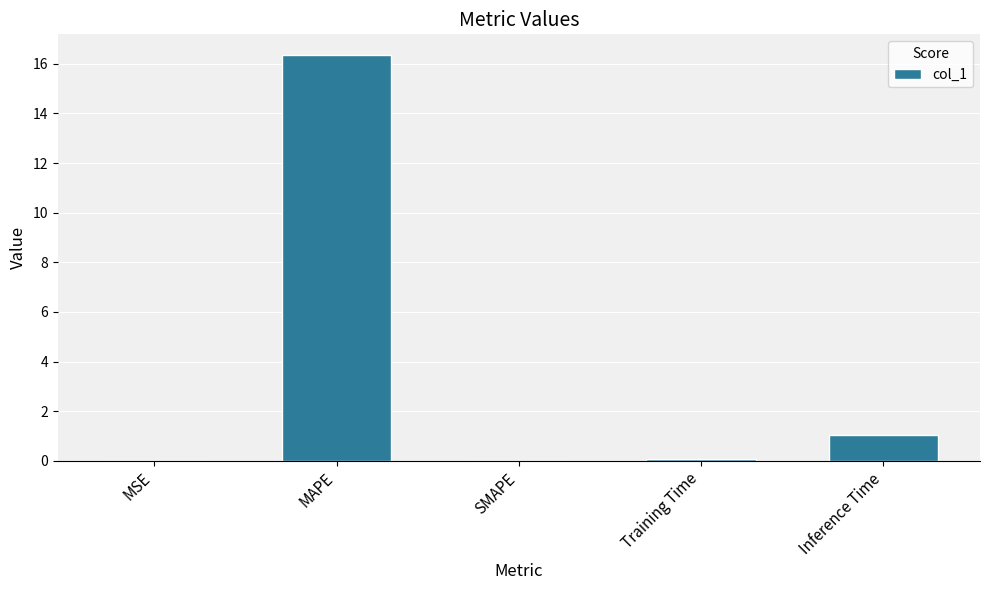

Read the value at Inference Time.

1.0